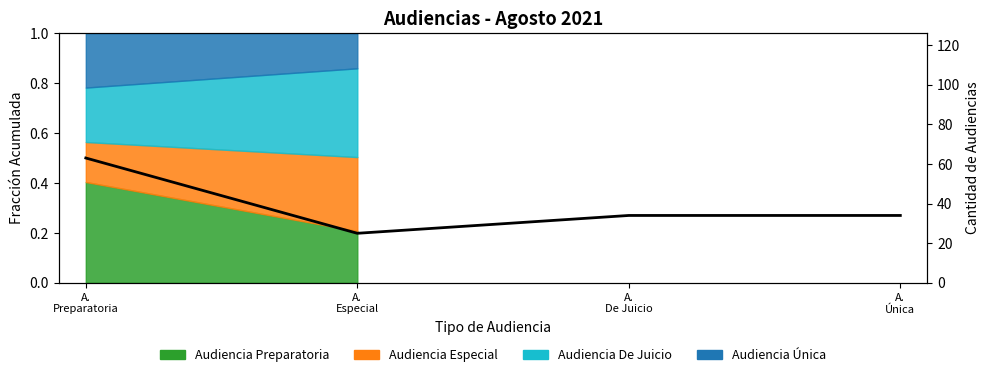

How many interior local valleys (lower than both neighbors) does the data have?

1